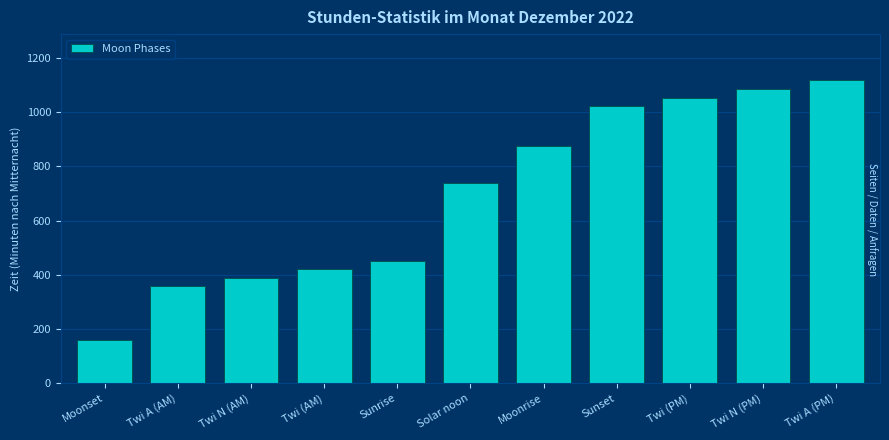

List the labels in order of value, largest first.

Twi A (PM), Twi N (PM), Twi (PM), Sunset, Moonrise, Solar noon, Sunrise, Twi (AM), Twi N (AM), Twi A (AM), Moonset